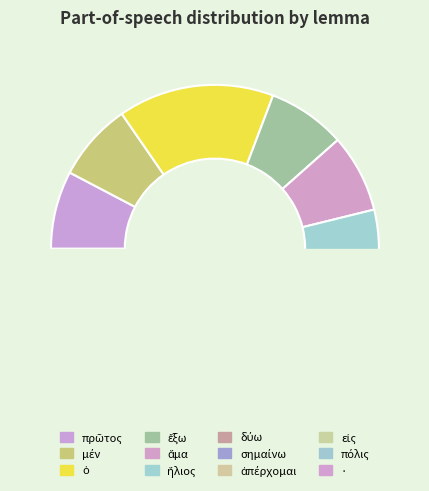

How much of the chart is everything except σημαίνω?

92.3%